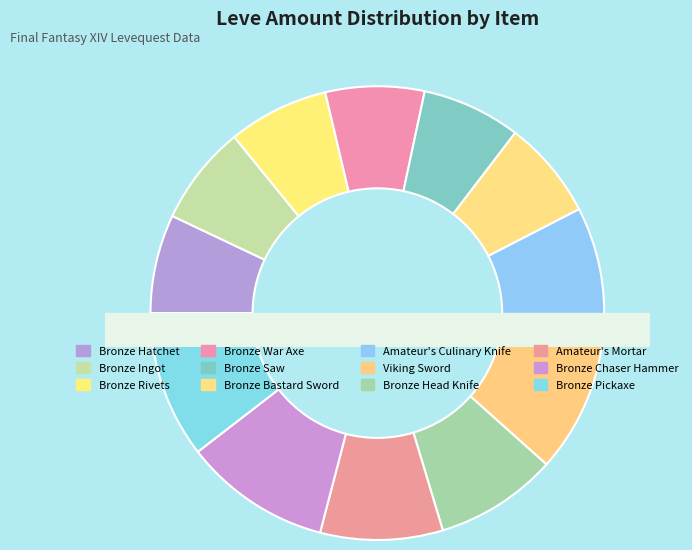

Does Viking Sword account for over 50% of the chart?

No